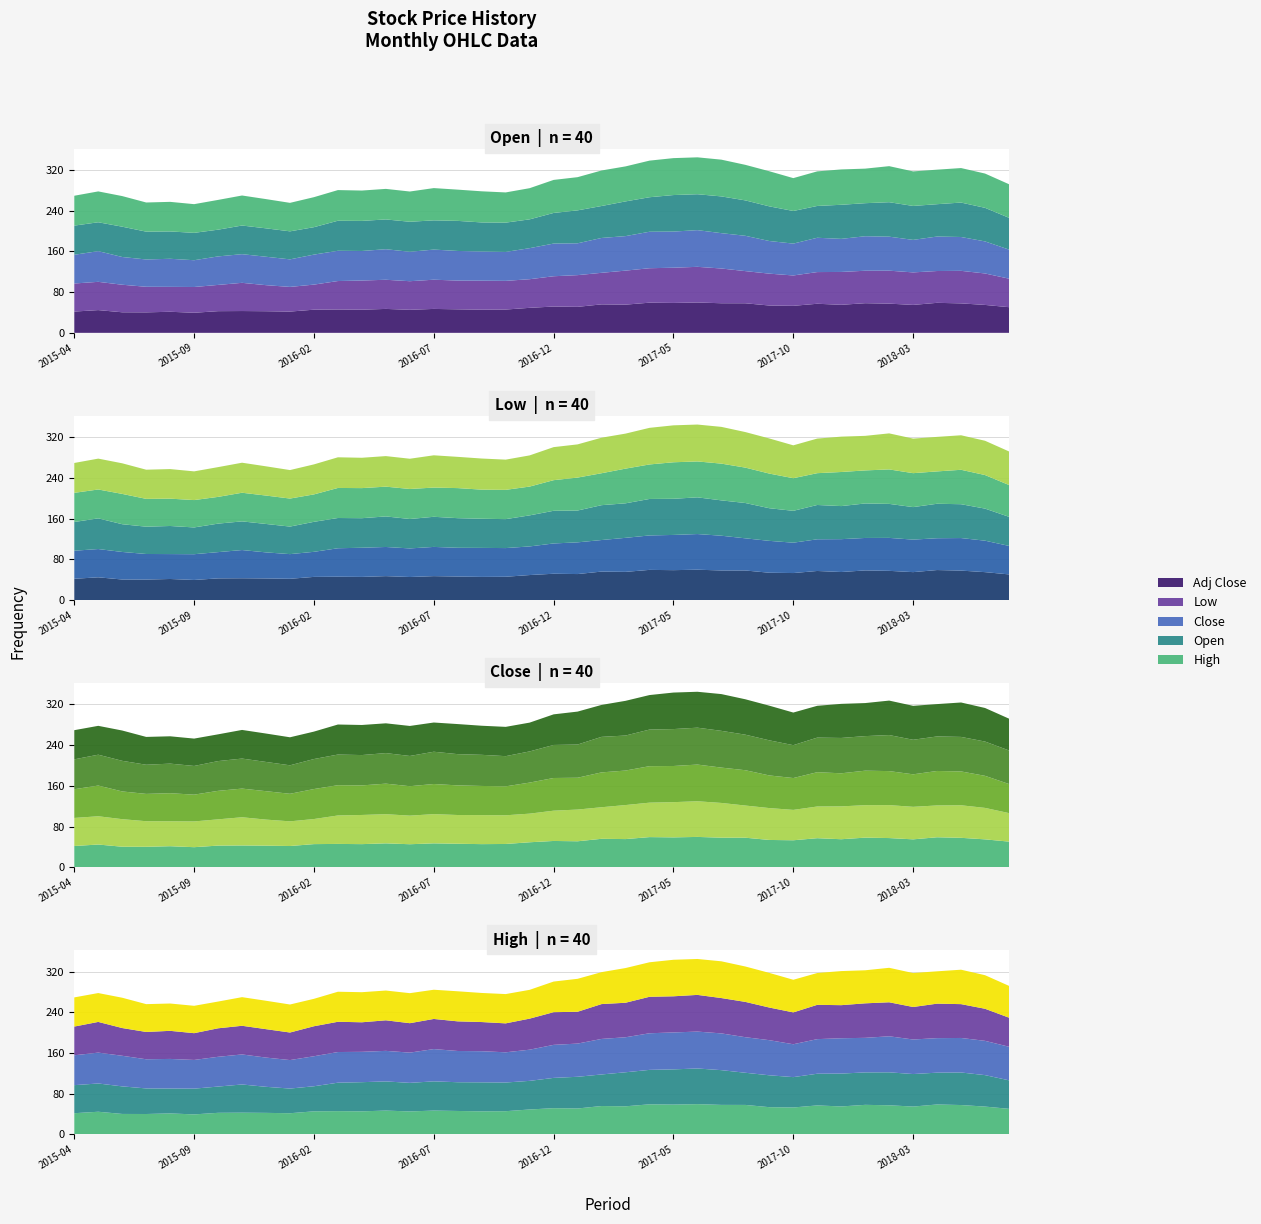

Reading left to right, list all the values displayed in this chart.

Open: 57.3	56.7	59.6	54.7	53.7	53.8	52.5	56.3	55.8	55.0	53.9	59.0	59.1	58.5	59.0	57.4	59.1	57.1	57.5	56.6	60.2	64.7	62.8	68.2	67.8	71.8	70.6	72.2	69.5	68.1	64.1	62.5	67.0	64.9	67.7	66.7	63.5	67.7	66.0	62.5
Low: 55.1	55.5	54.1	50.2	48.9	50.6	51.6	55.4	51.2	48.5	49.3	55.9	57.3	57.3	56.2	57.4	56.5	57.0	56.4	56.2	59.5	62.3	62.0	66.8	67.7	69.2	70.0	68.3	63.2	62.6	59.7	62.2	64.5	63.8	64.8	63.9	62.5	64.0	61.8	56.0
Close: 56.4	60.3	54.5	53.6	55.2	52.6	56.0	56.3	55.8	54.1	58.9	59.5	58.1	60.0	57.8	59.2	58.2	57.3	56.9	61.0	64.2	62.5	68.5	67.8	71.7	71.0	72.1	69.4	69.4	64.1	62.6	67.4	65.0	67.8	66.8	63.9	67.7	66.5	63.0	57.1
High: 58.7	60.6	60.1	57.3	58.1	56.4	58.5	59.0	57.4	56.0	59.0	60.2	59.6	60.0	59.4	63.4	61.4	61.1	59.4	61.2	64.9	65.2	69.8	68.8	71.9	72.6	72.5	72.2	69.8	69.0	64.6	68.0	69.5	67.9	70.8	67.9	67.8	67.8	67.3	66.0
Adj Close: 41.8	44.7	40.4	40.3	41.4	39.5	42.6	42.9	42.5	41.8	45.5	45.9	45.5	47.0	45.3	47.0	46.2	45.5	45.8	49.1	51.7	51.1	56.0	55.4	59.3	58.8	59.6	58.1	58.1	53.7	53.1	57.1	55.1	58.2	57.4	54.9	59.0	57.9	54.9	50.4